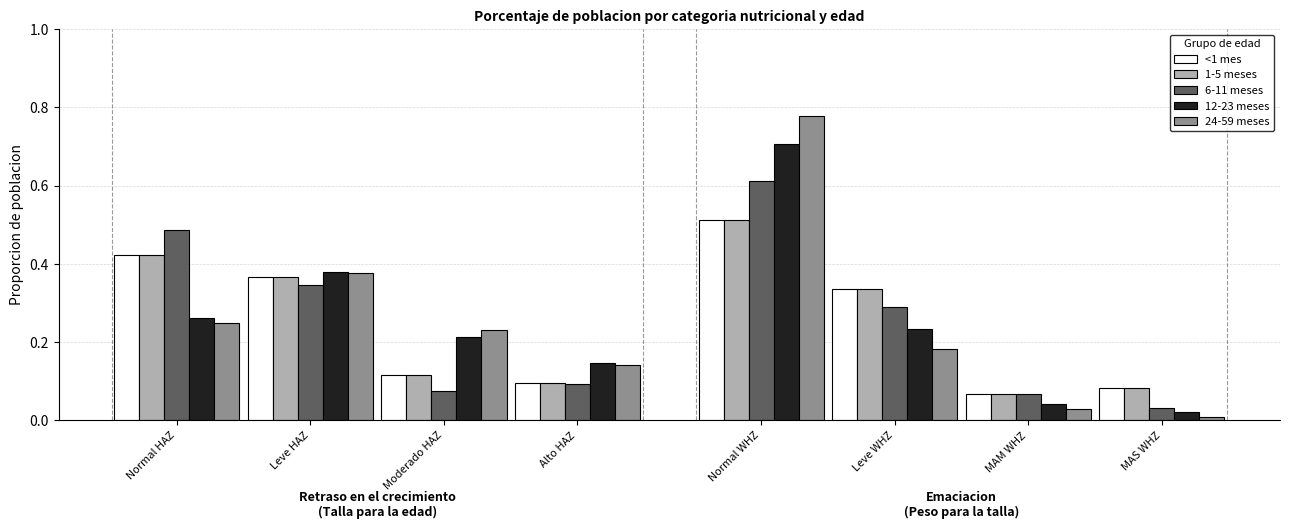

True or false: 1-5 meses has a value of 0.2 at Alto HAZ.

False